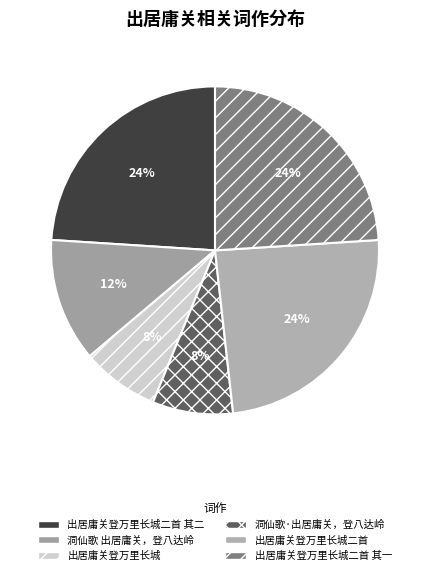

What is the total percentage of 洞仙歌·出居庸关，登八达岭 and 洞仙歌 出居庸关，登八达岭?

20.1%